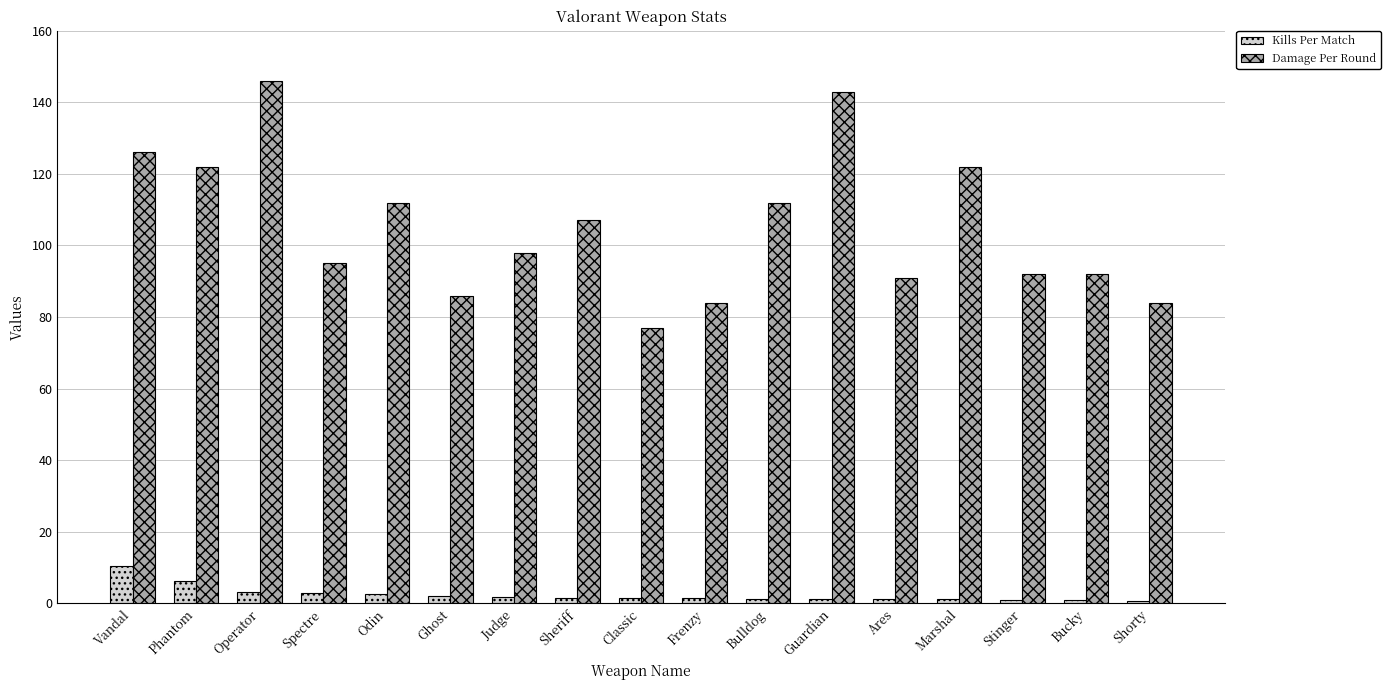

Which series has the largest range (max minus min)?

Damage Per Round